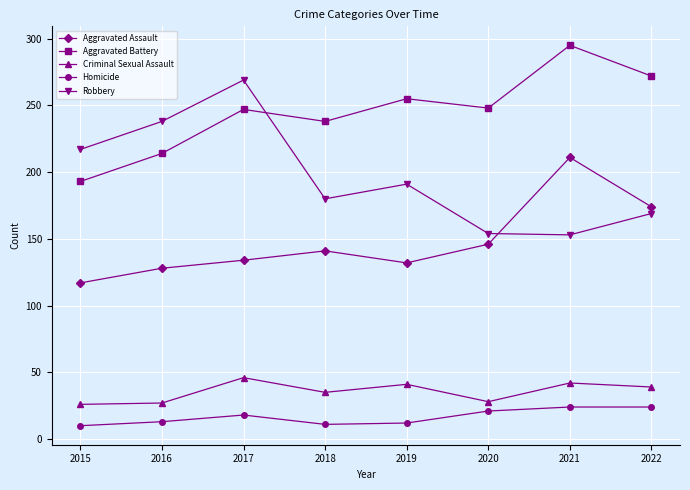

At how many categories does at least one series exceed 148?

8